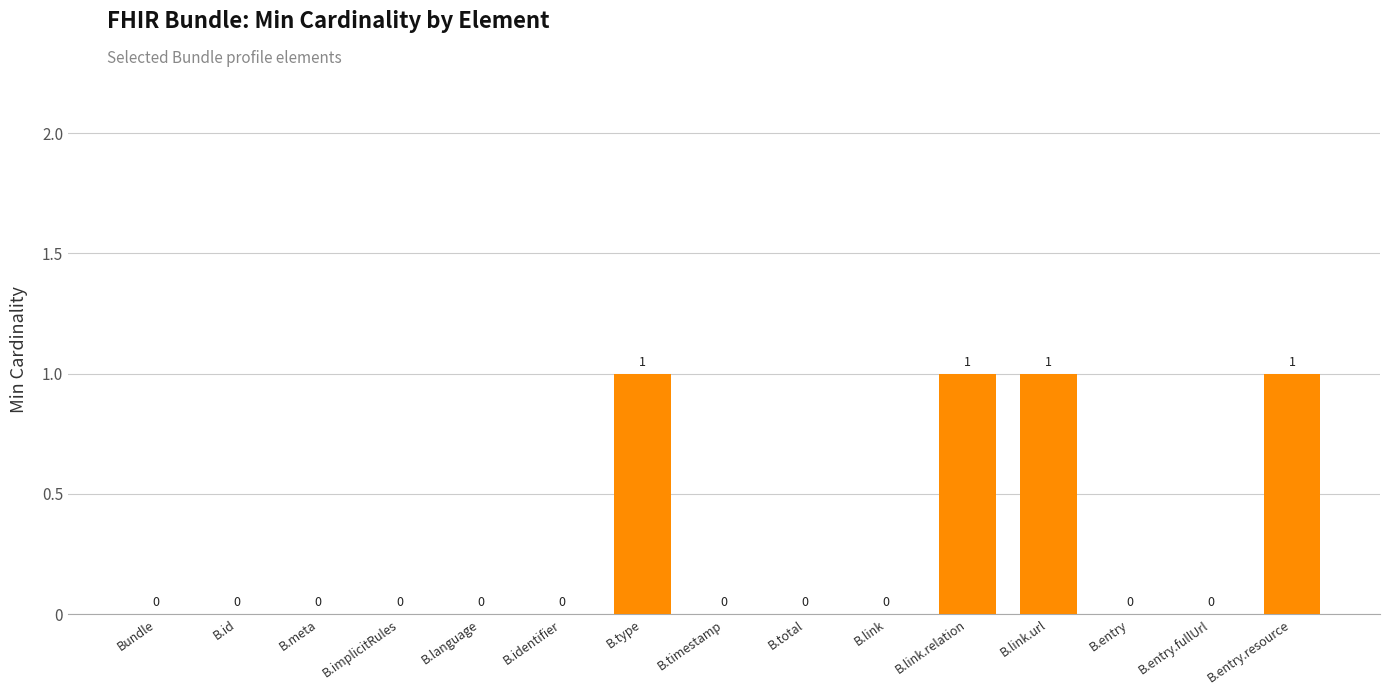

Are the bars horizontal?

No